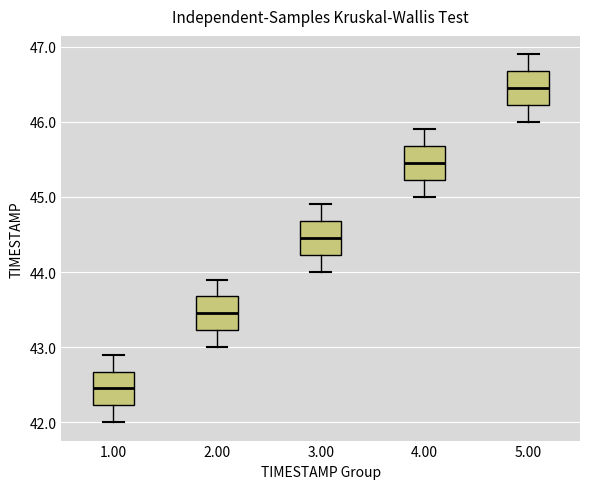

Reading left to right, transcribe this box plot: for each box, give where its median line is, the range the box spans, and where its two whiskers end, as read against the y-axis. The values are not printed on the chart, so give them approximately, as read against the axis.

1.00: median 42.5, box 42.2 to 42.7, whiskers 42.0 to 42.9
2.00: median 43.5, box 43.2 to 43.7, whiskers 43.0 to 43.9
3.00: median 44.5, box 44.2 to 44.7, whiskers 44.0 to 44.9
4.00: median 45.5, box 45.2 to 45.7, whiskers 45.0 to 45.9
5.00: median 46.5, box 46.2 to 46.7, whiskers 46.0 to 46.9